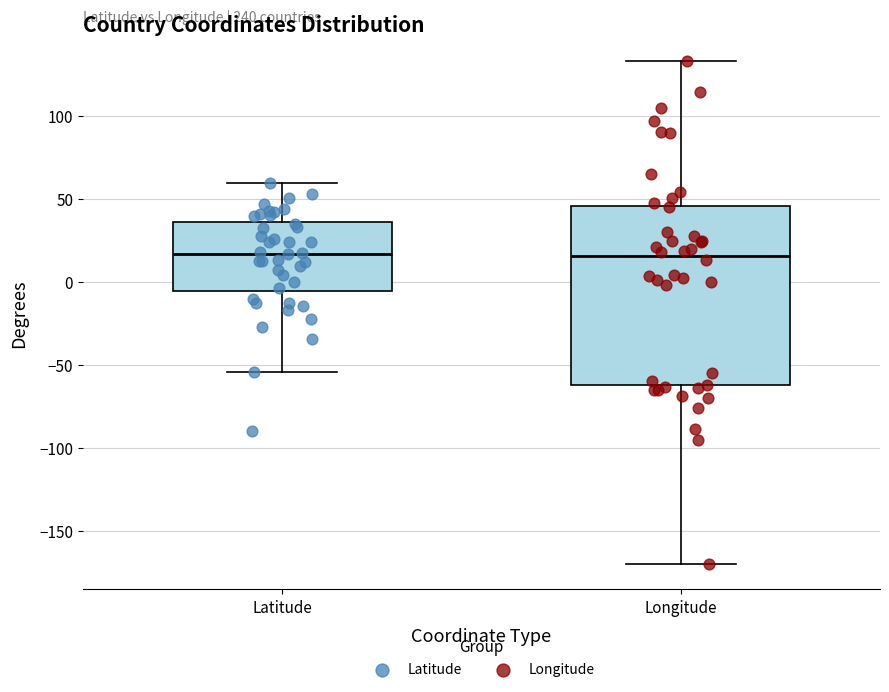

Where is the upper edge of the box for Latitude on the y-axis? The values are not printed on the chart, so give them approximately, as read against the axis.

35